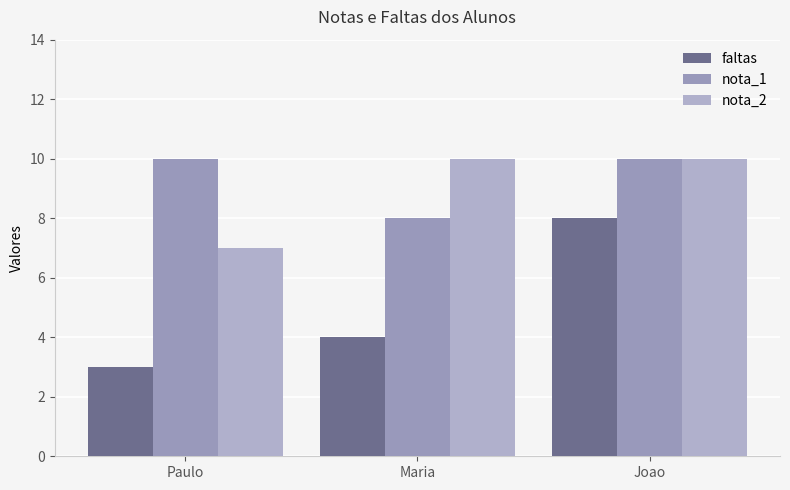

What is the difference between the faltas values at Paulo and Joao?

5